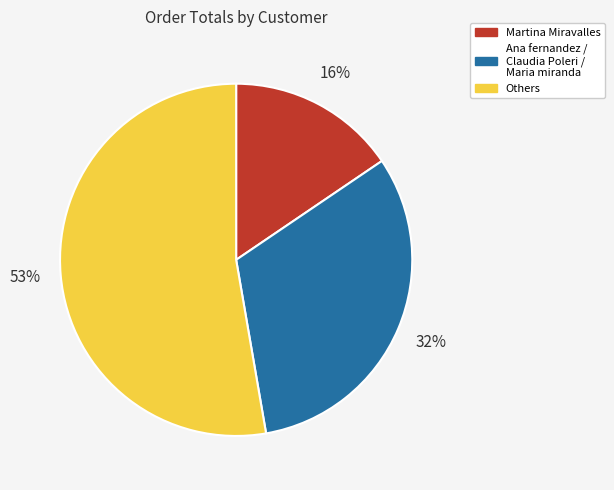

What percentage is the Ana fernandez / Claudia Poleri / Maria miranda slice, to the nearest percent?

32%